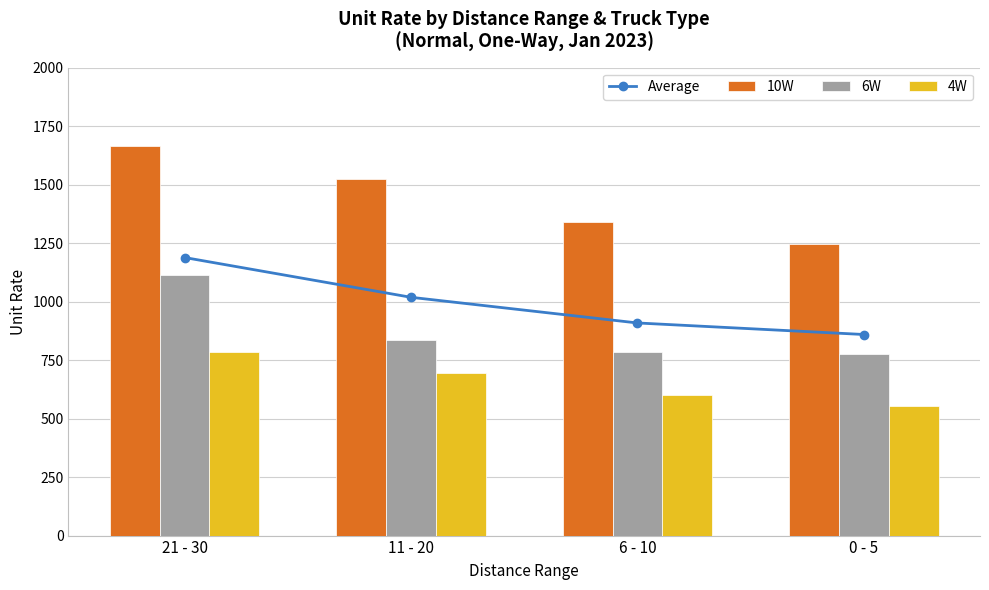

Reading left to right, what are all the values shown in this chart?

Average: 1188.3	1018.3	908.7	859.3
10W: 1664.0	1525.0	1340.0	1248.0
6W: 1115.0	837.0	786.0	775.0
4W: 786.0	693.0	600.0	555.0